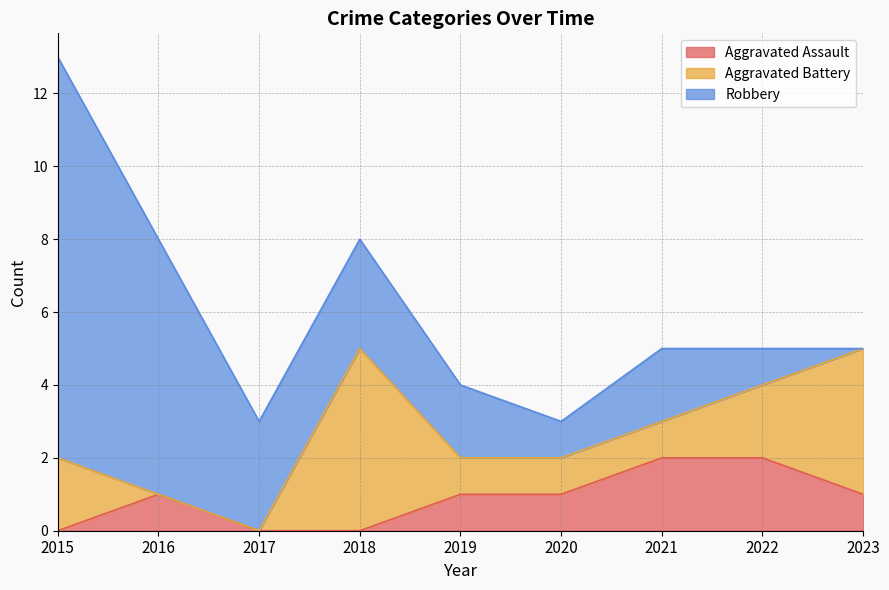

Reading left to right, what are all the values shown in this chart?

Aggravated Assault: 0	1	0	0	1	1	2	2	1
Aggravated Battery: 2	0	0	5	1	1	1	2	4
Robbery: 11	7	3	3	2	1	2	1	0